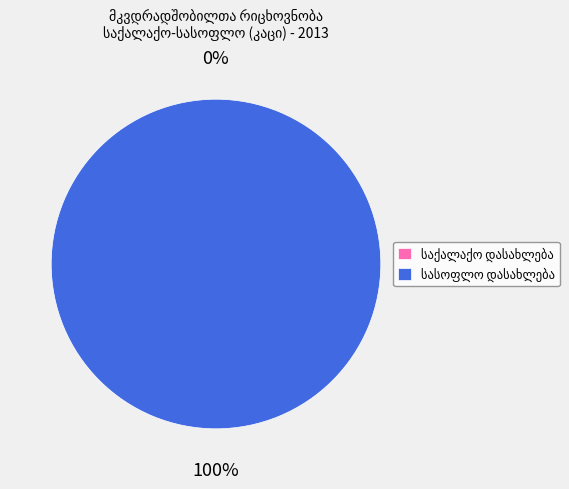

Does სასოფლო დასახლება represent more than half of the total?

Yes